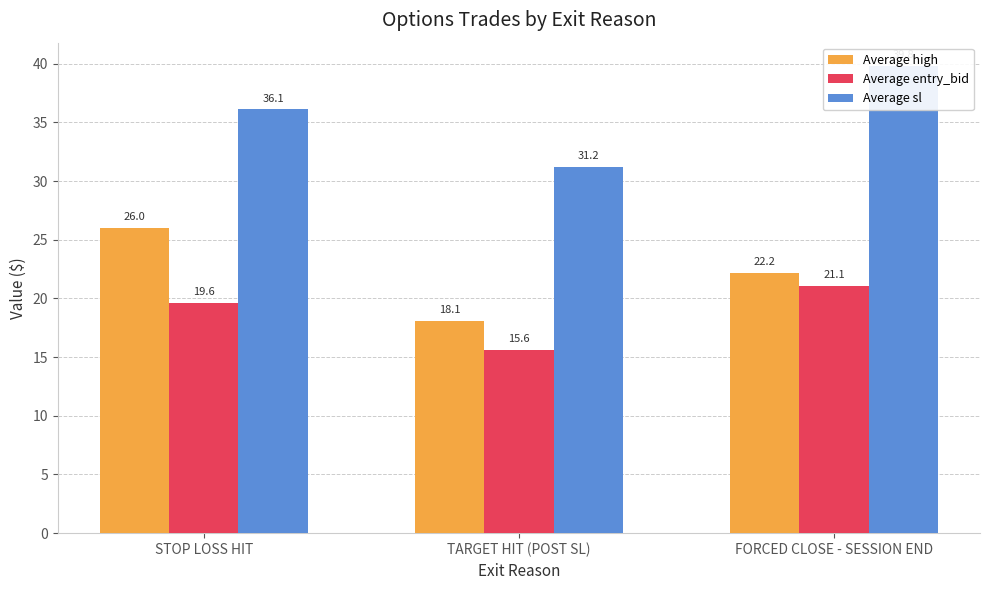

How many values in the Average sl series are below 36?

1